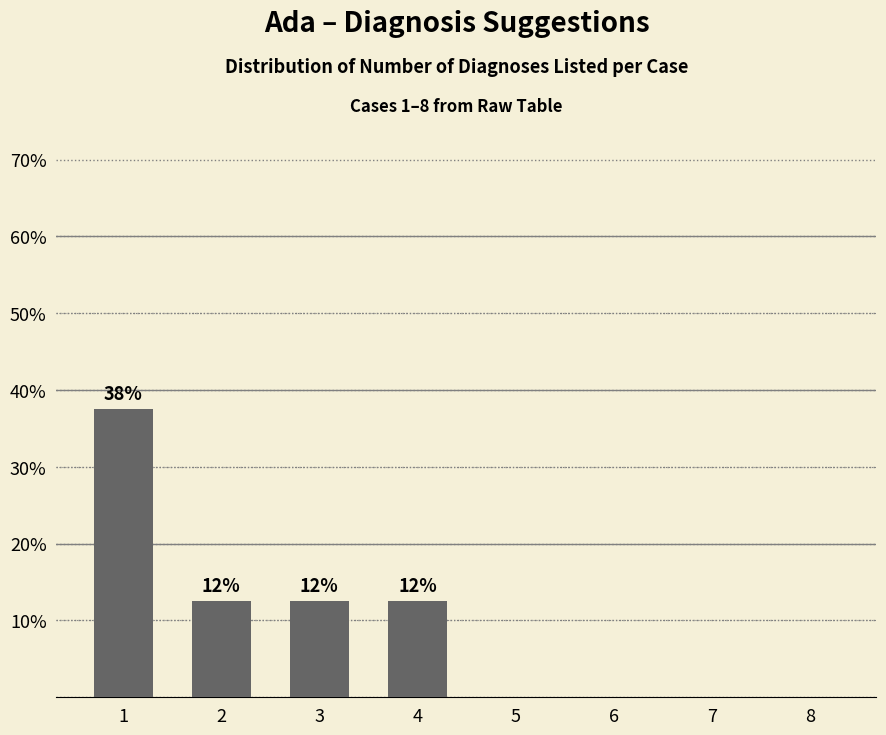

Which label corresponds to the smallest value in the chart?

5